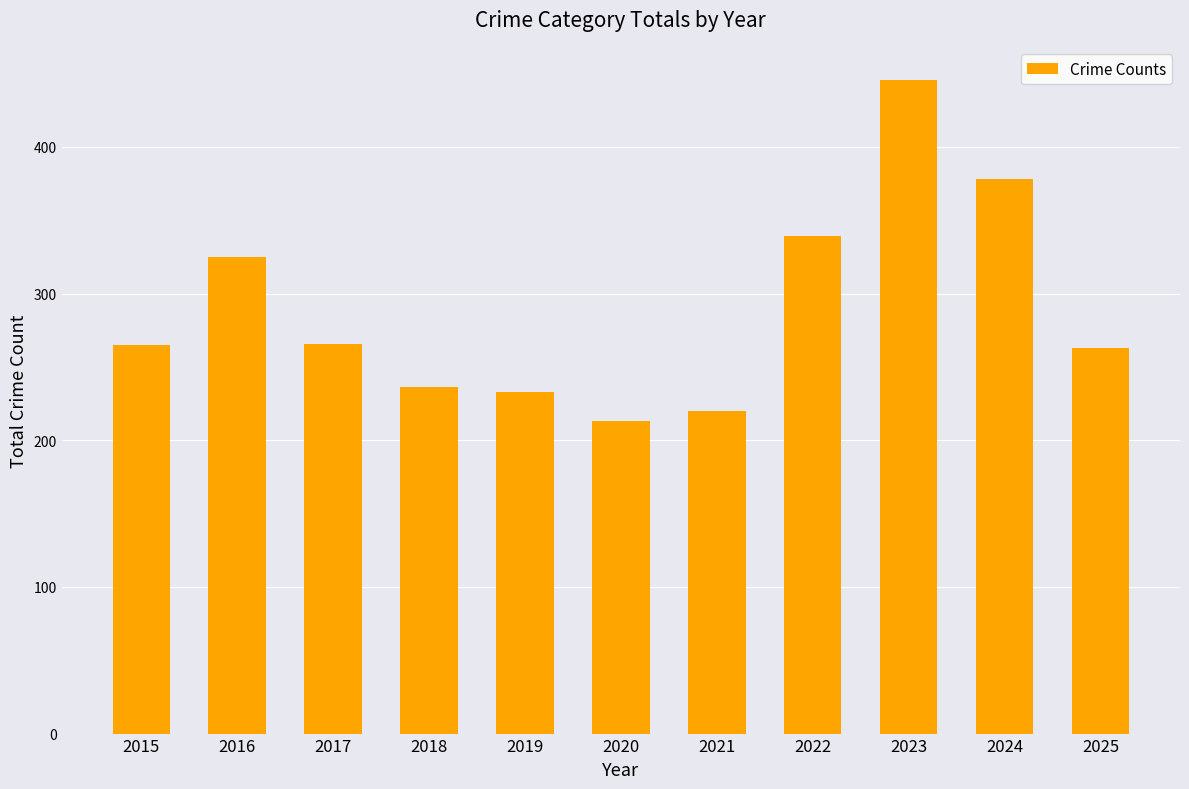

What is the difference between the maximum and minimum values?

233